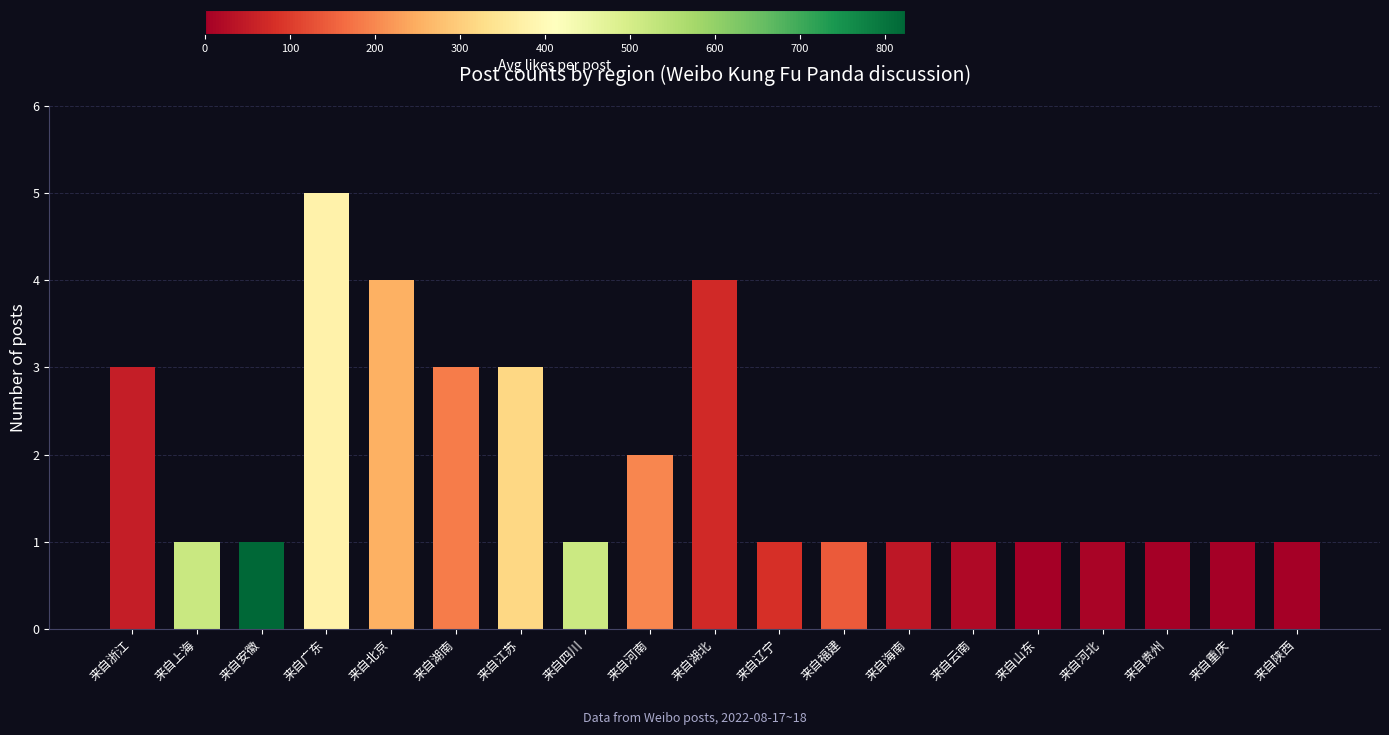

The value at 来自河北 is 2. True or false?

False